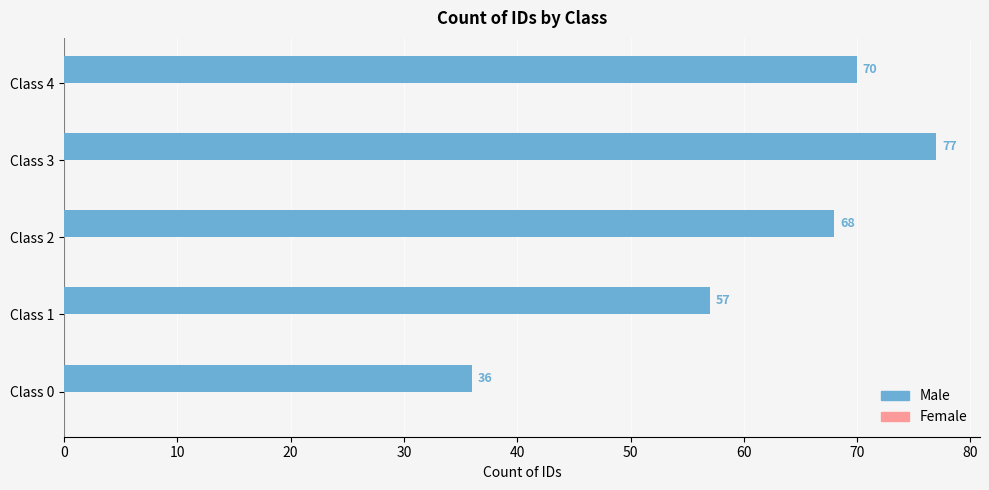

What is the change in value from Class 0 to Class 4?

+34